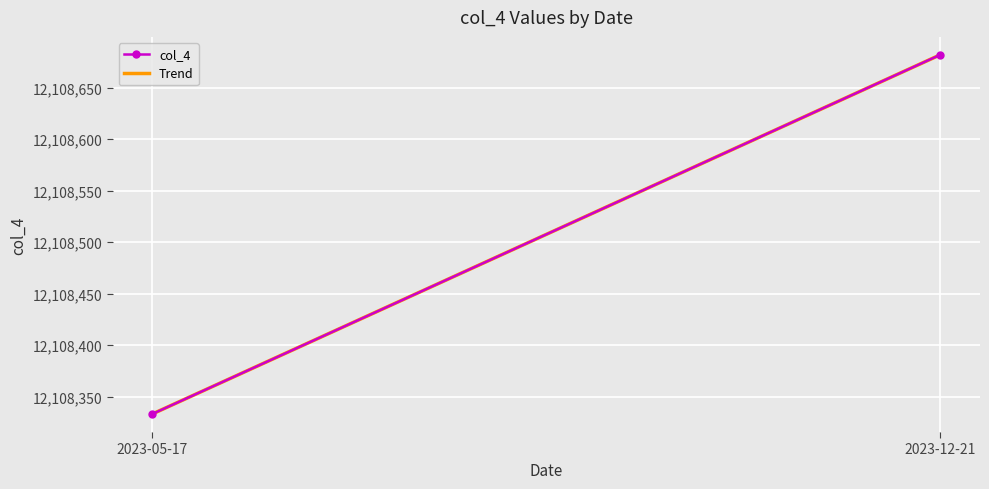

List the labels in order of value, largest first.

2023-12-21, 2023-05-17